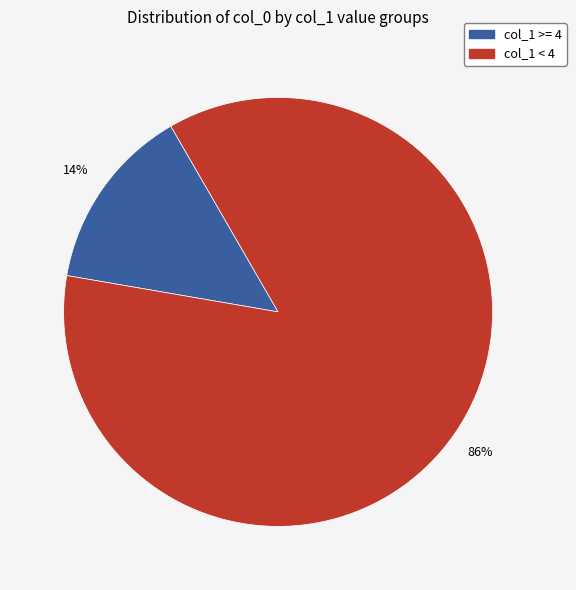

Does any single category account for the majority?

Yes